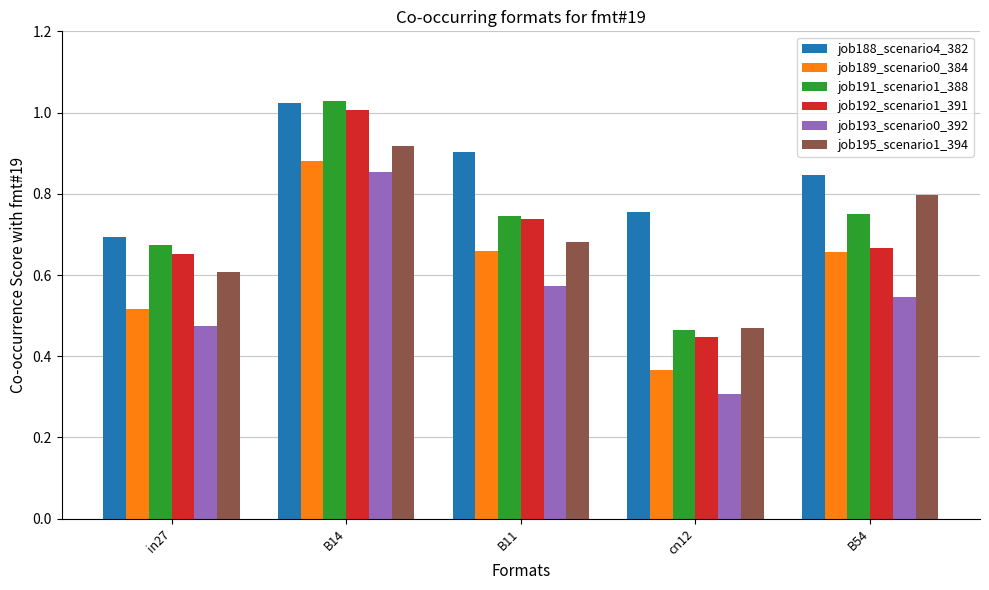

Which category has the lowest value across all series?

cn12